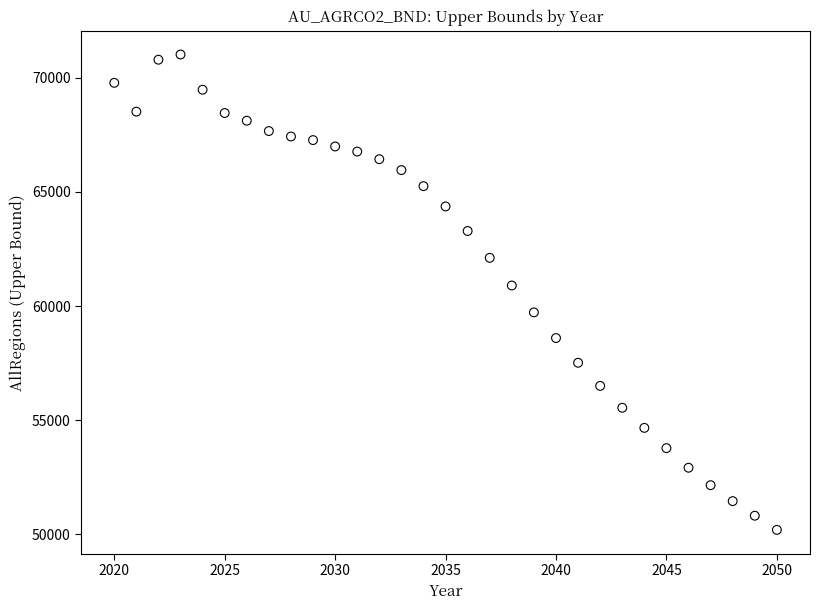

What is the range of X values (max minus min)?

30.0